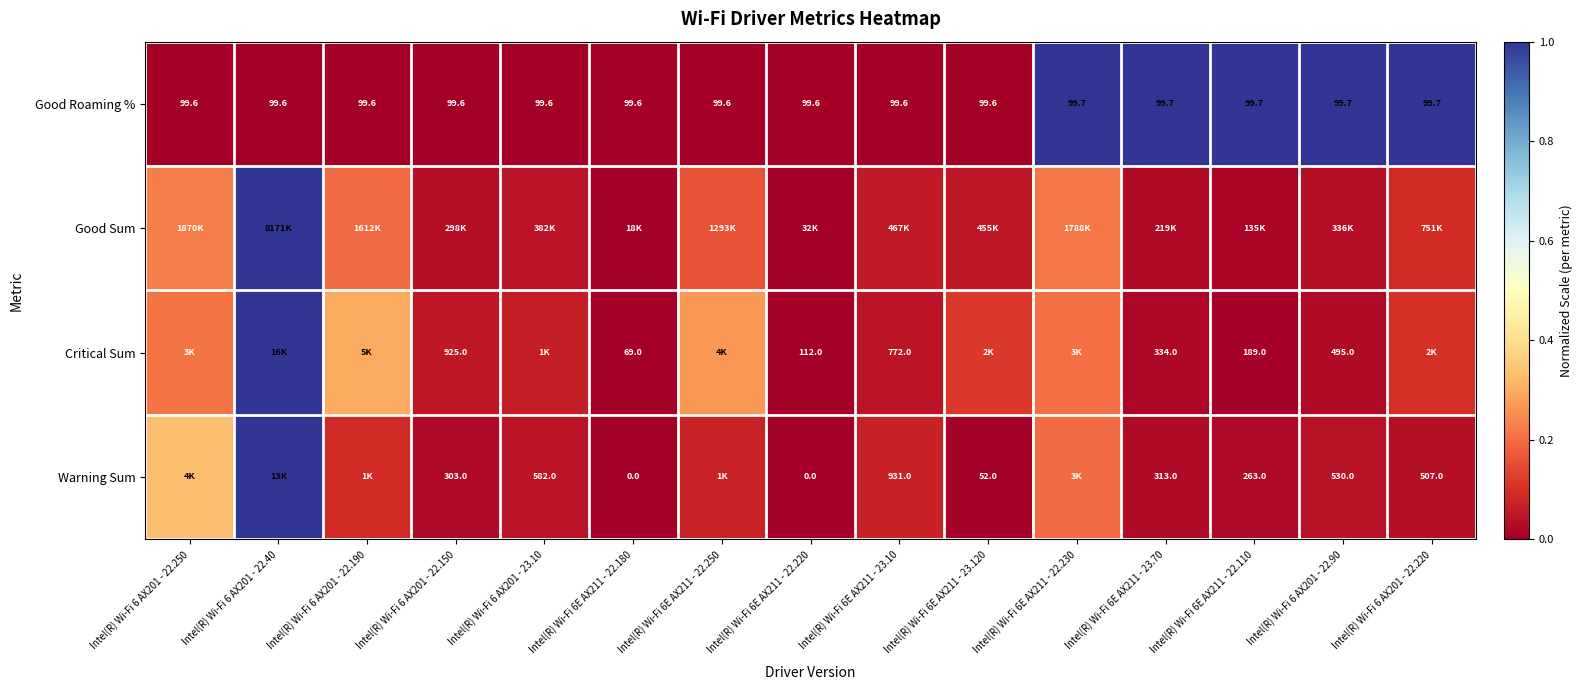

What is the total value across all series at Intel(R) Wi-Fi 6 AX201 - 22.220?

1.2